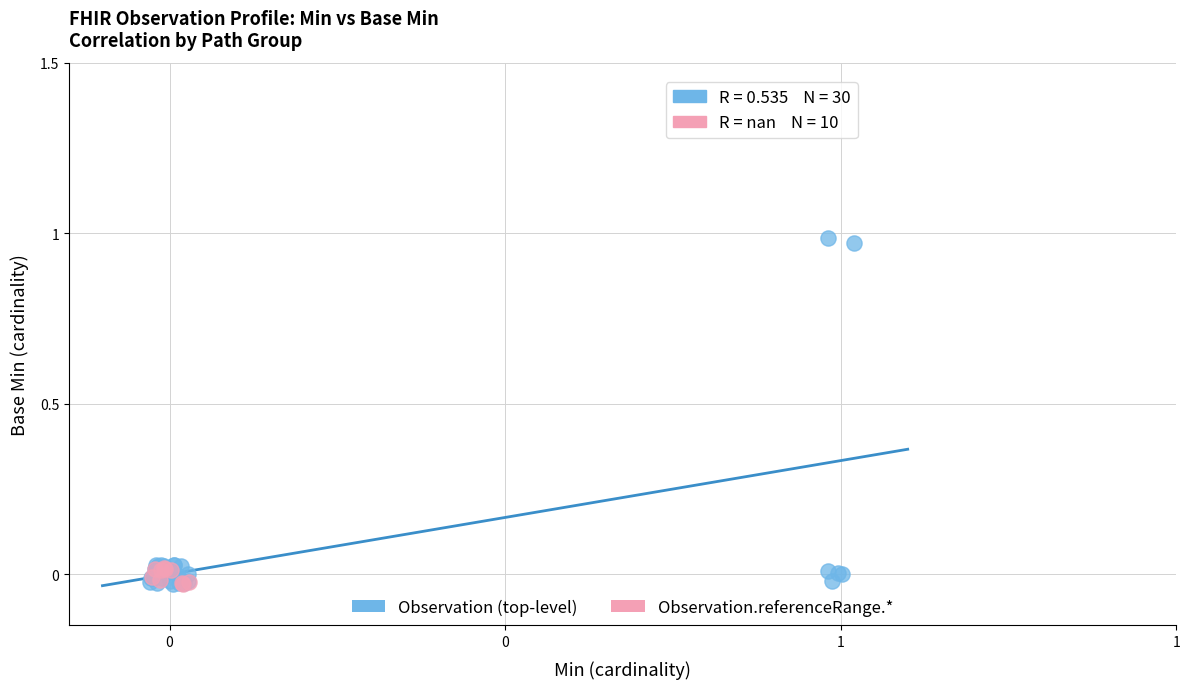

Which series reaches the maximum Y coordinate?

Observation (top-level)